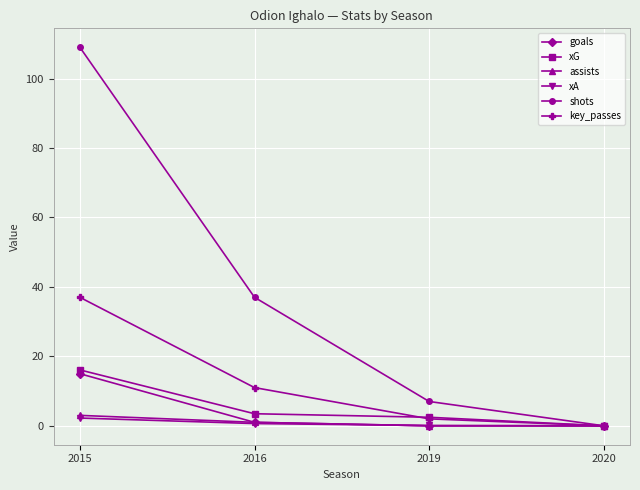

List the labels in order of shots value, largest first.

2015, 2016, 2019, 2020